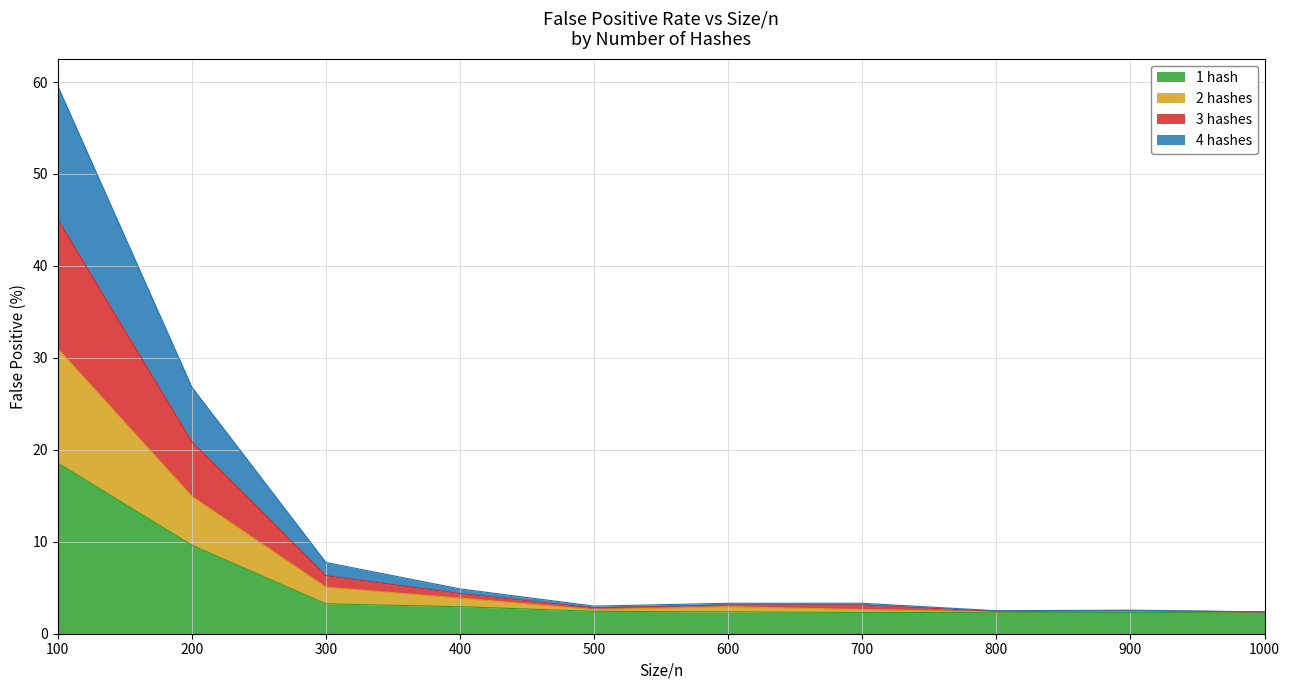

The value of 3 hashes at 800 is 2.5. True or false?

True